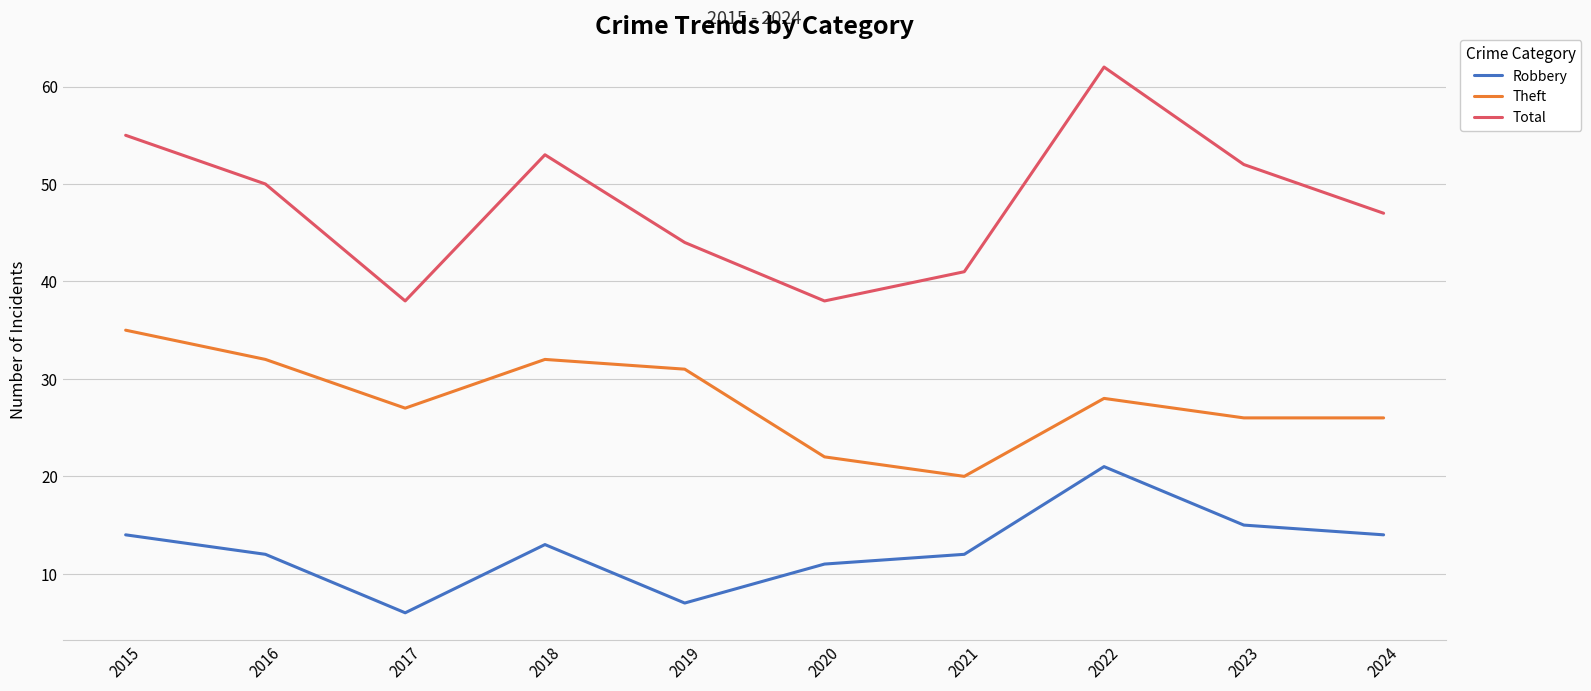

How many distinct data groups are displayed?

3